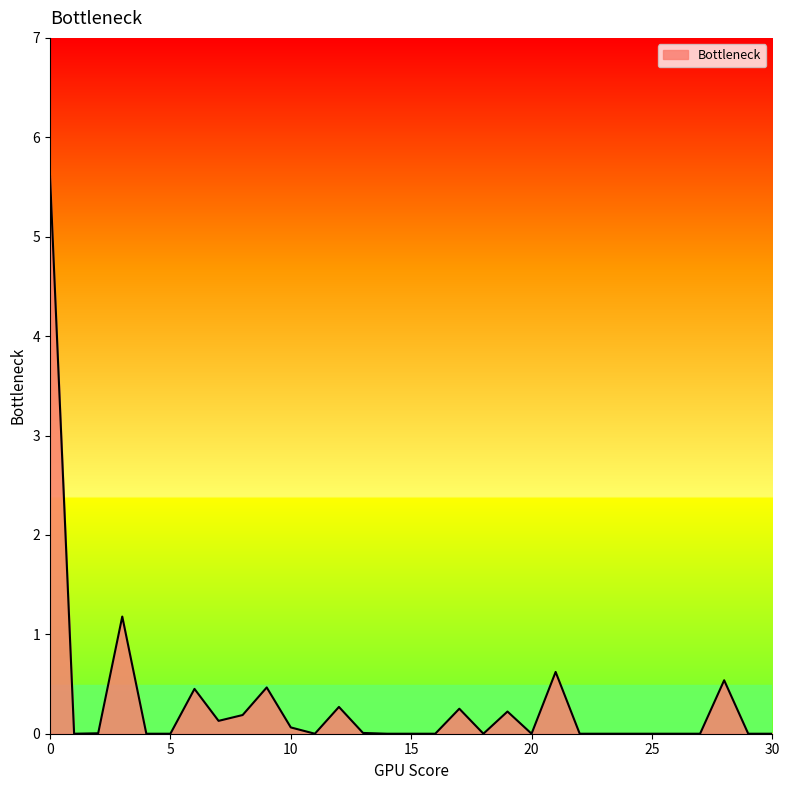

What is the difference between the maximum and minimum values?

5.6